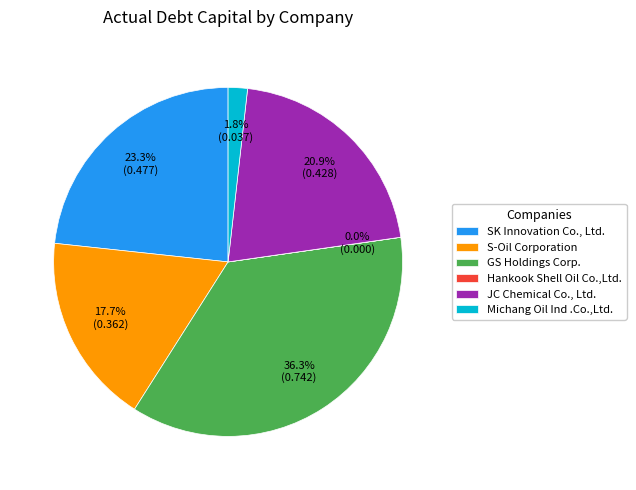

The GS Holdings Corp. slice represents 42% of the pie. True or false?

False